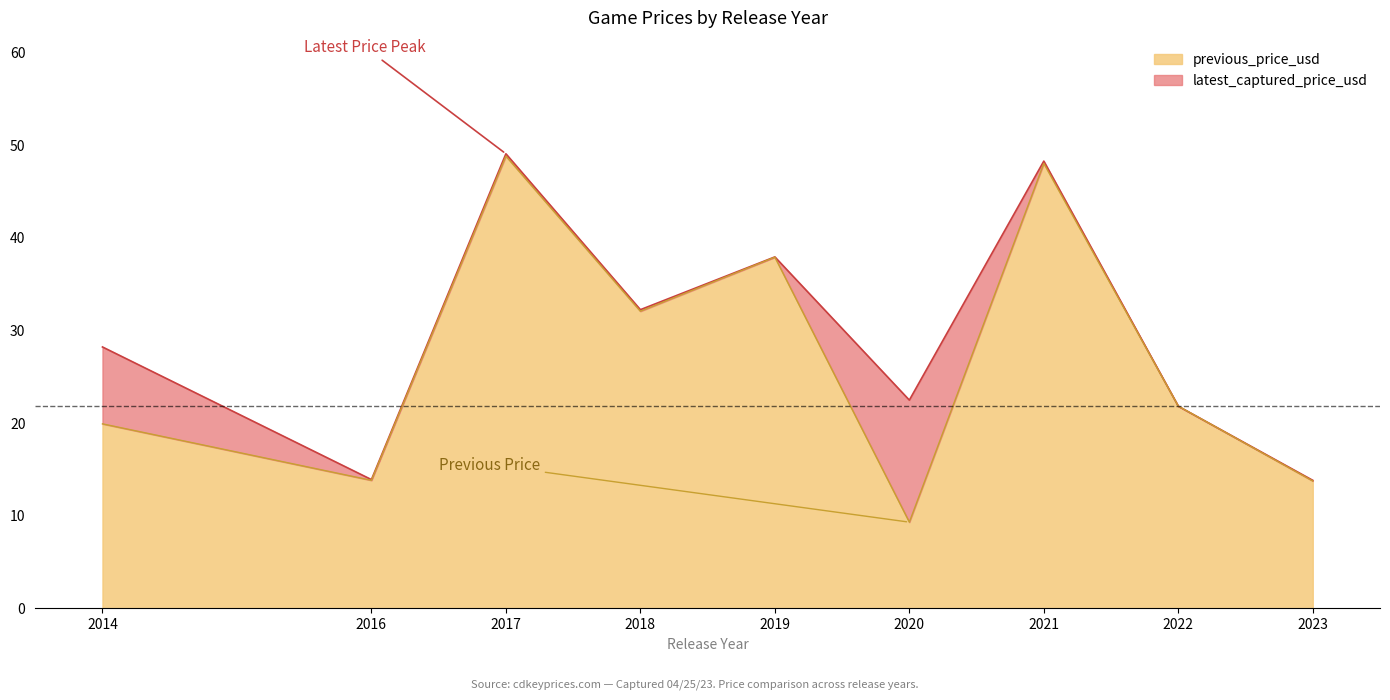

Which series changed the most between 2016 and 2018?

latest_captured_price_usd